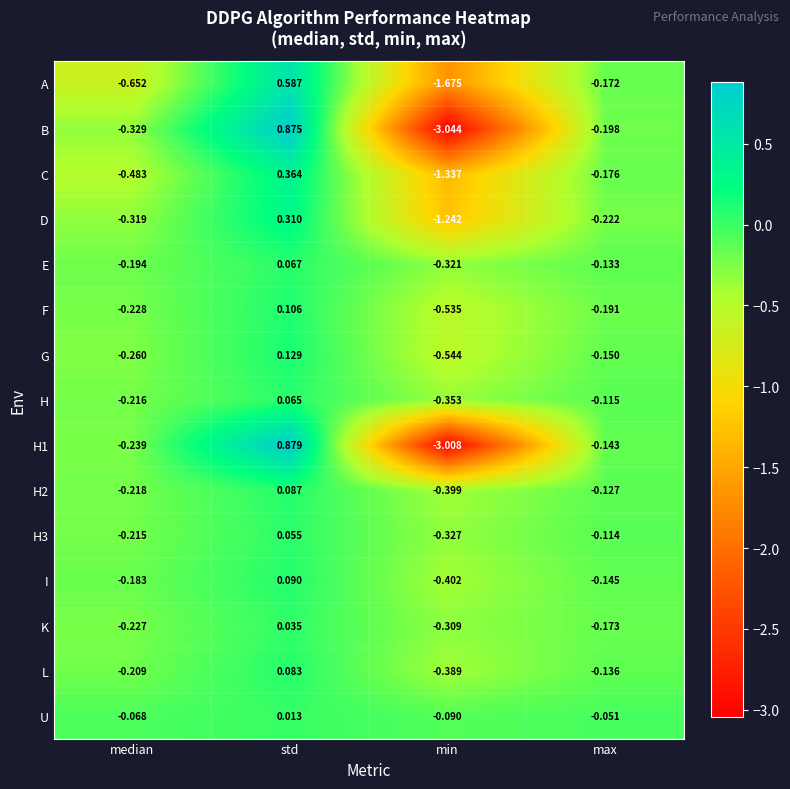

List the labels in order of C value, smallest first.

min, median, max, std